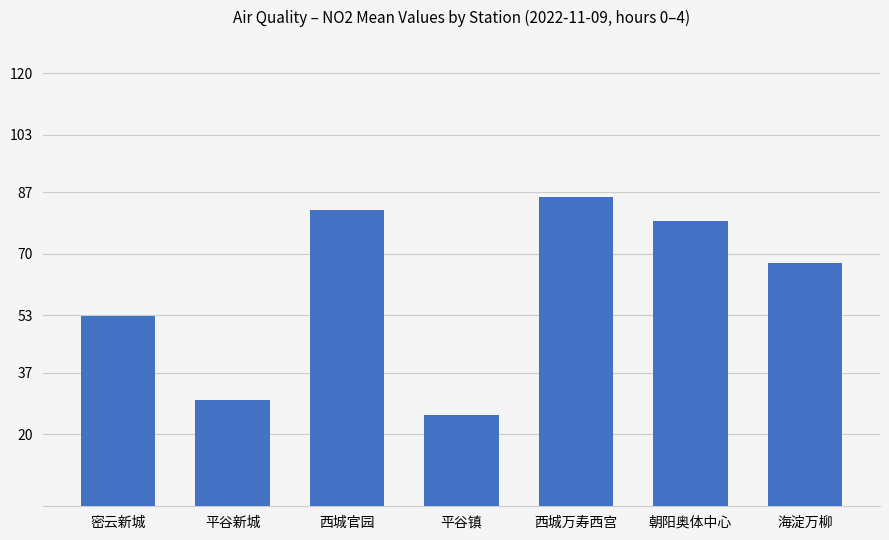

Which has a higher value, 朝阳奥体中心 or 海淀万柳?

朝阳奥体中心